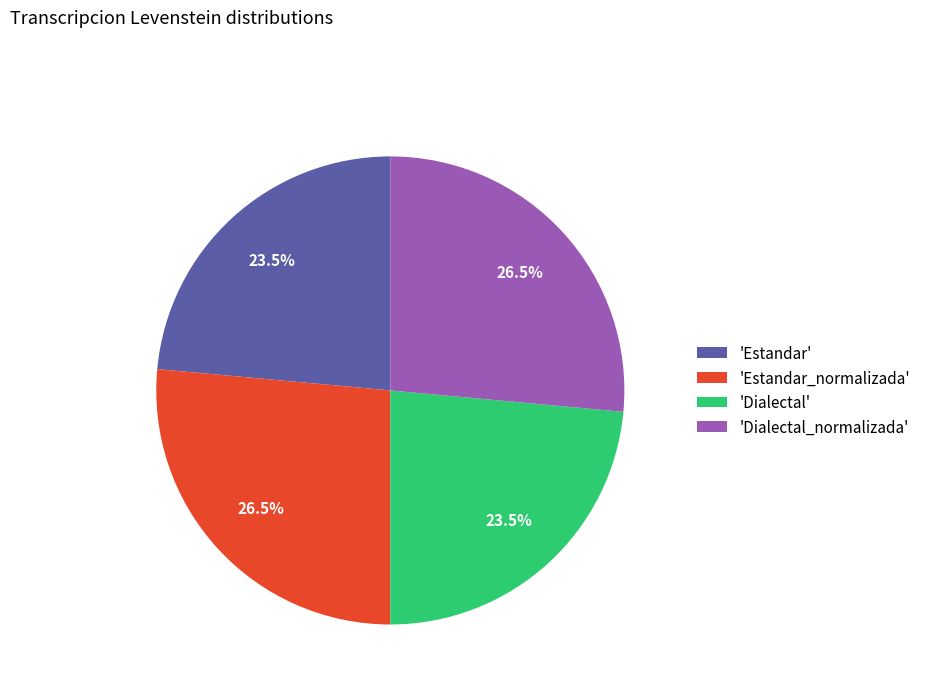

Does 'Dialectal_normalizada' represent more than half of the total?

No